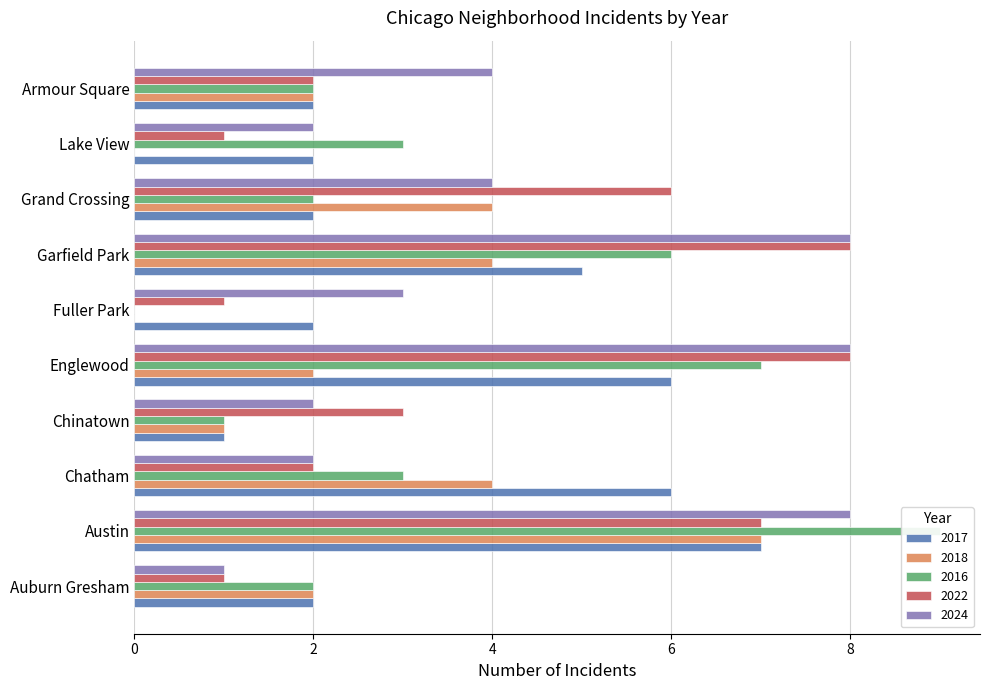

How many categories are shown in the chart?

10